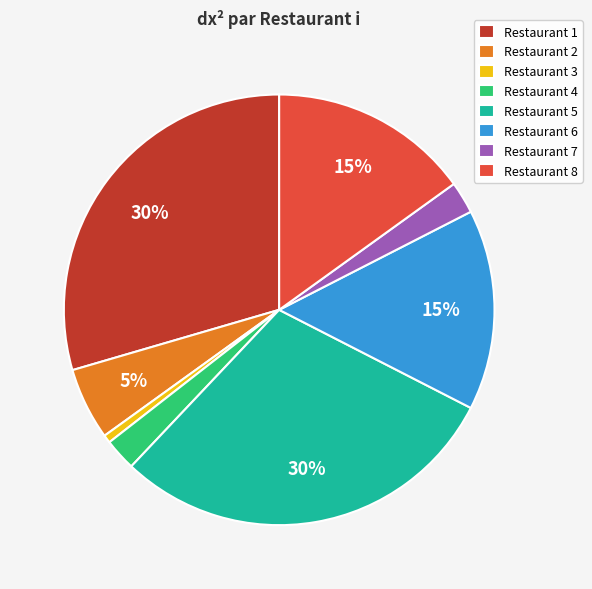

To the nearest percent, what is the combined percentage of Restaurant 4 and Restaurant 8?

17%